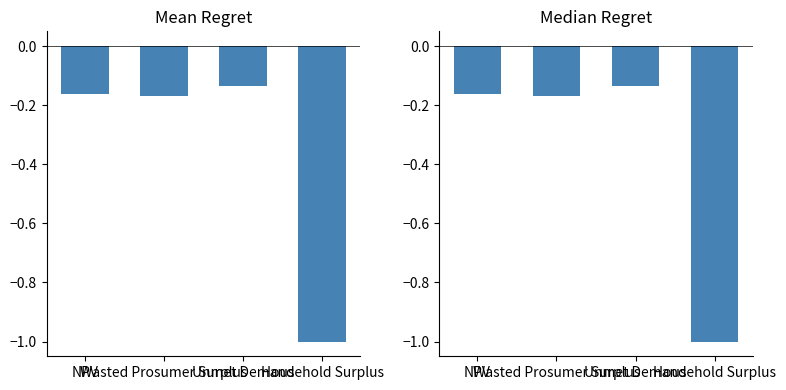

Which category has the highest value across all series?

Unmet Demand